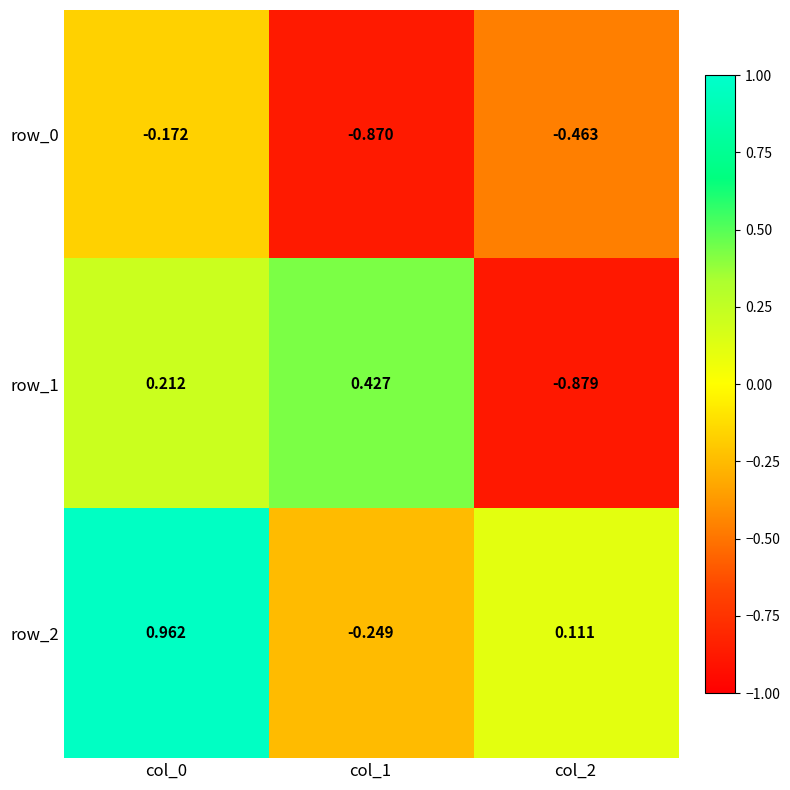

Between col_1 and col_2, which series saw the biggest shift?

row_1